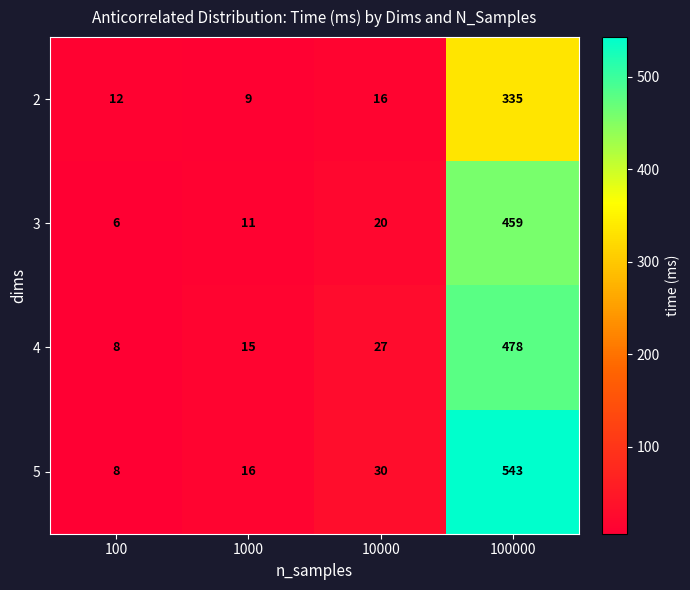

The value of 2 at 10000 is 16. True or false?

True